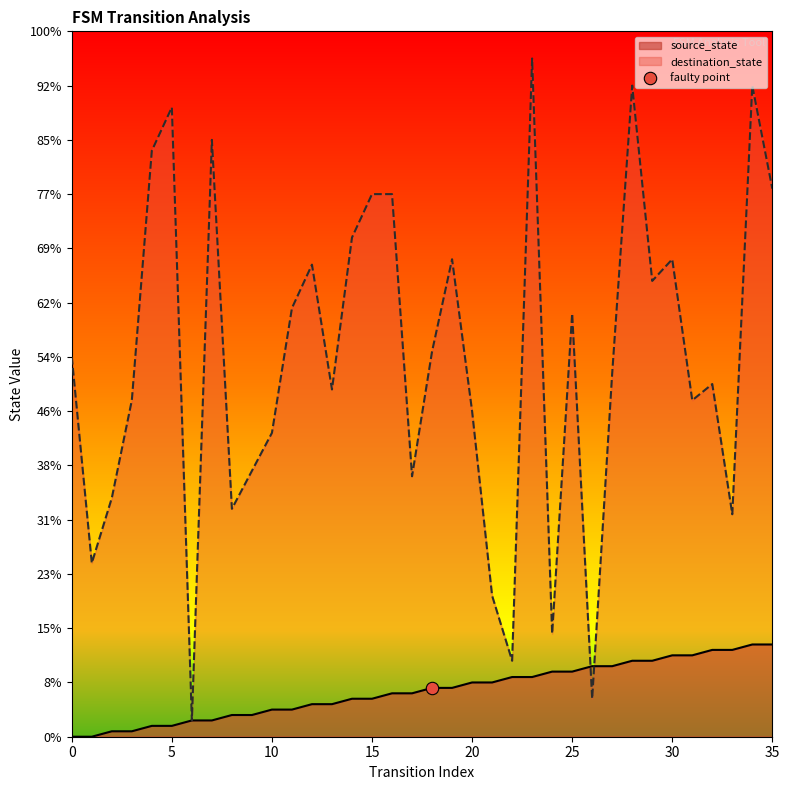

What are all the series names shown in the legend?

source_state, destination_state